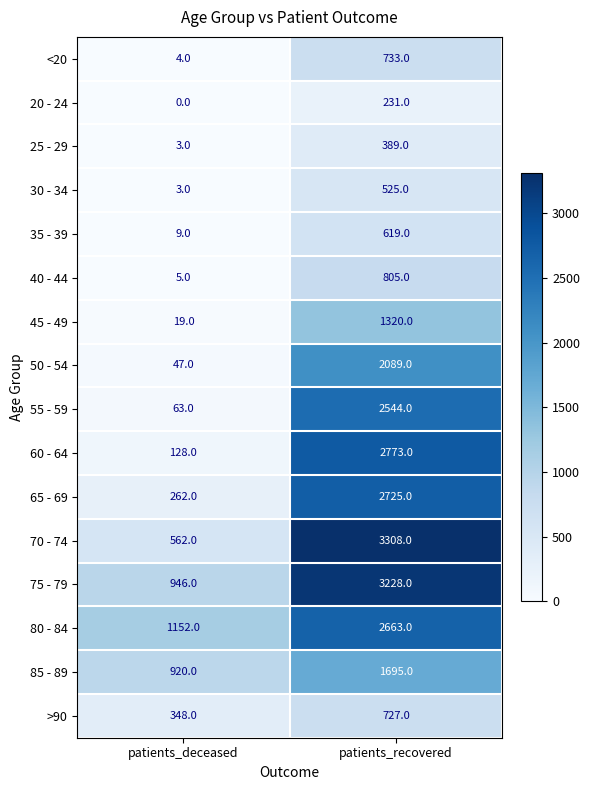

Rank the categories by 55 - 59 value from lowest to highest.

patients_deceased, patients_recovered